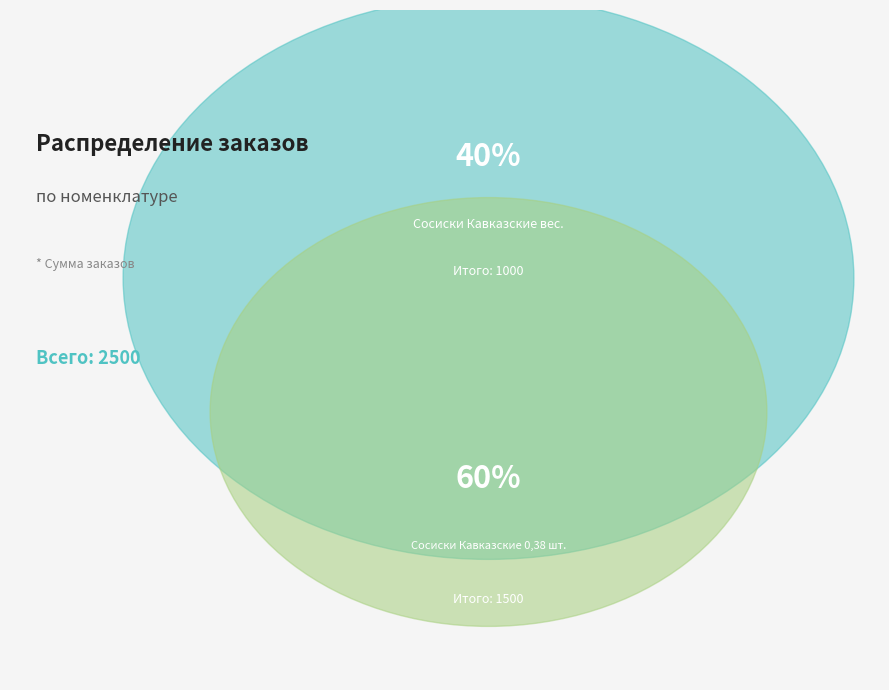

To the nearest percent, what is the difference between the Сосиски Кавказские вес. and Сосиски Кавказские 0,38 шт. slice percentages?

20%